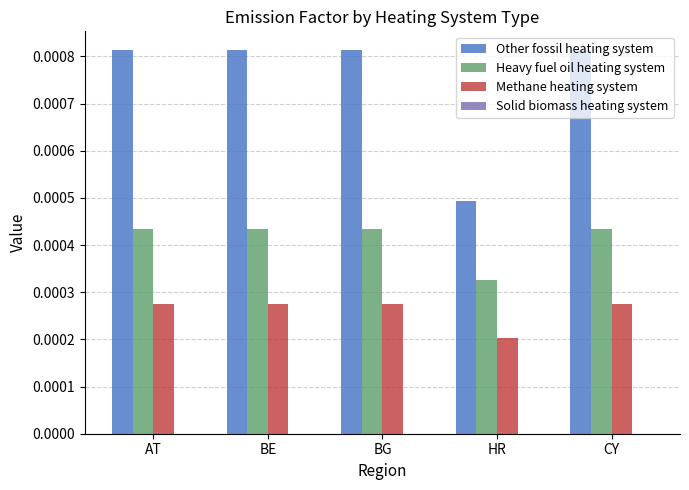

At which label does Other fossil heating system reach its minimum?

HR